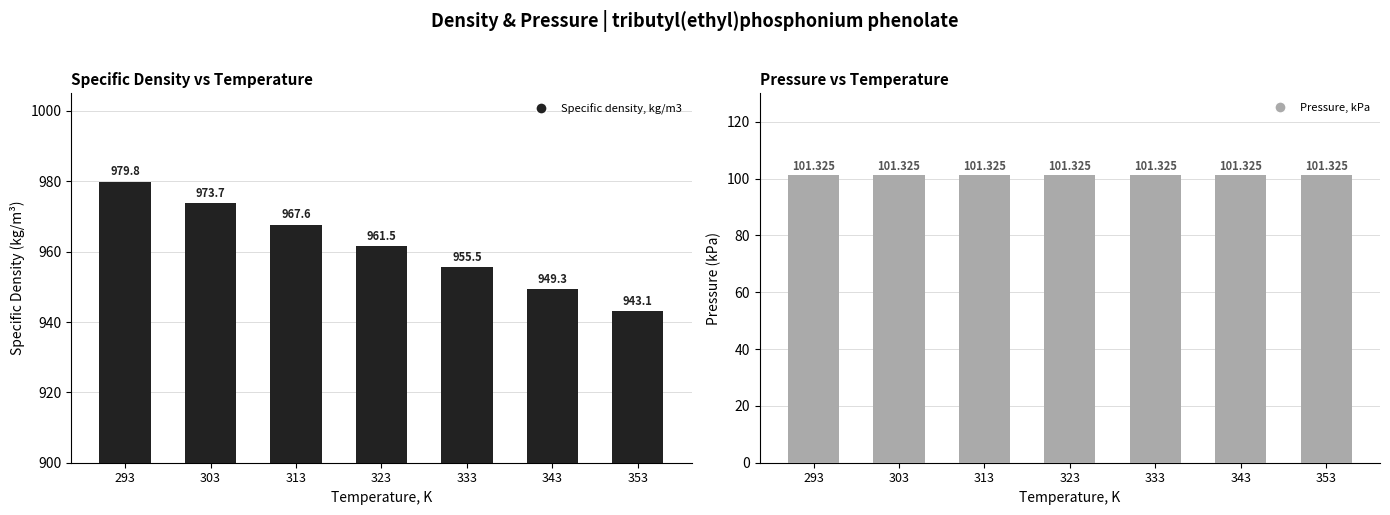

Rank the series by their maximum value, from highest to lowest.

Specific density, kg/m3, Pressure, kPa